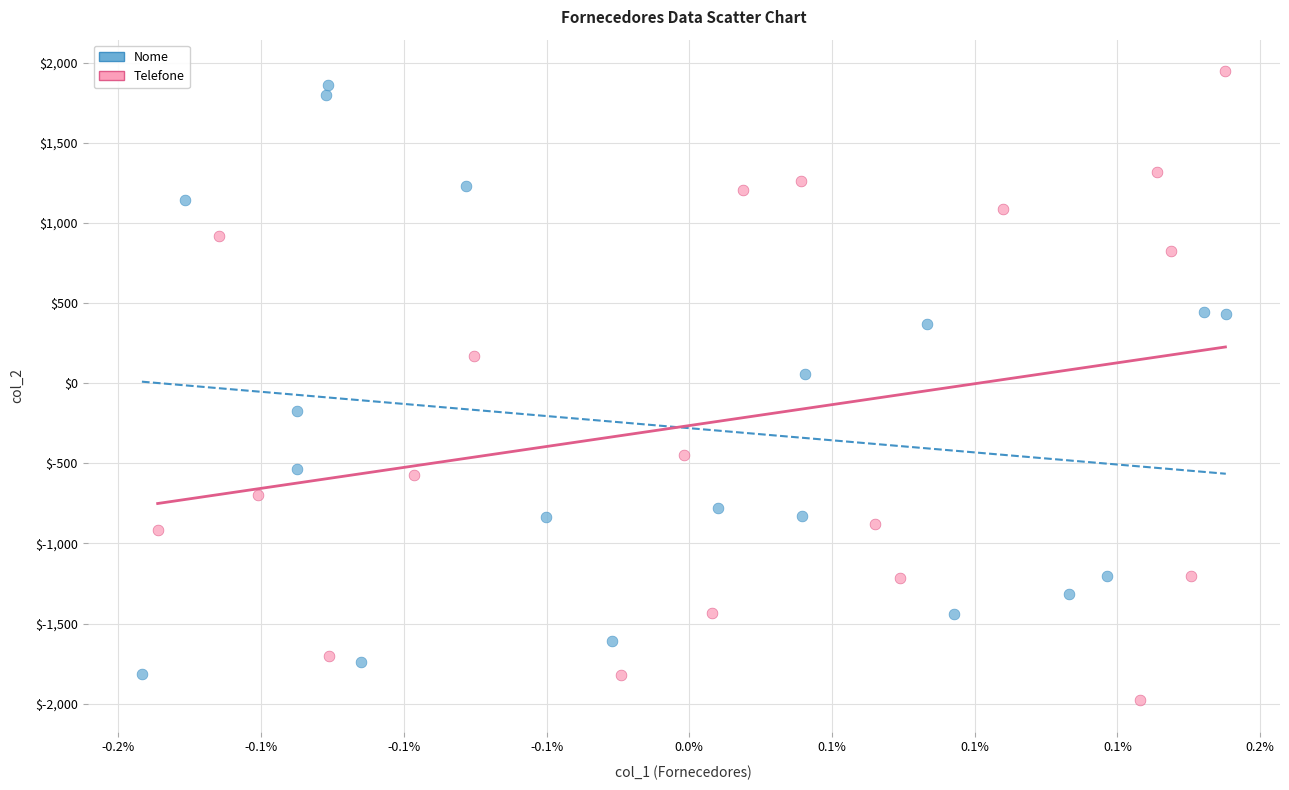

What are all the series names shown in the legend?

Nome, Telefone